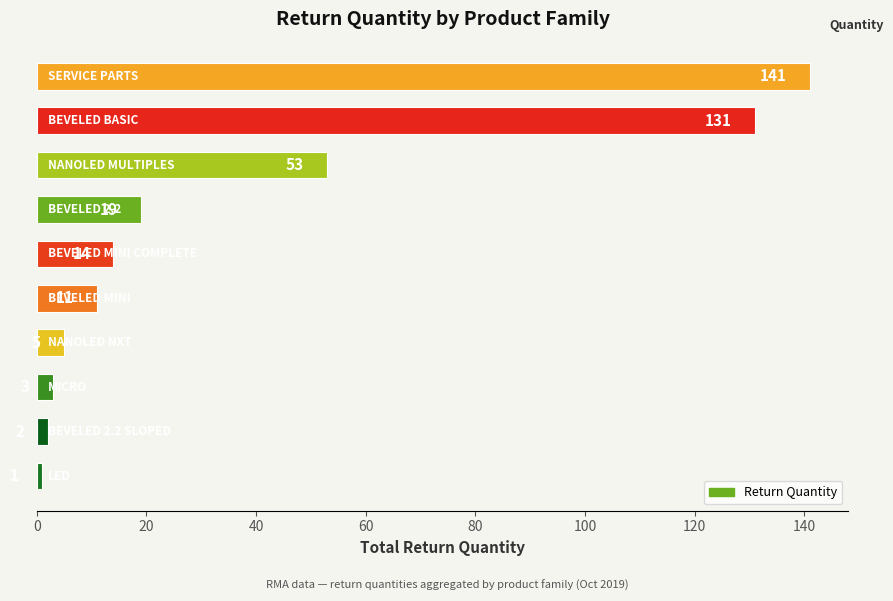

What is the average value?

38